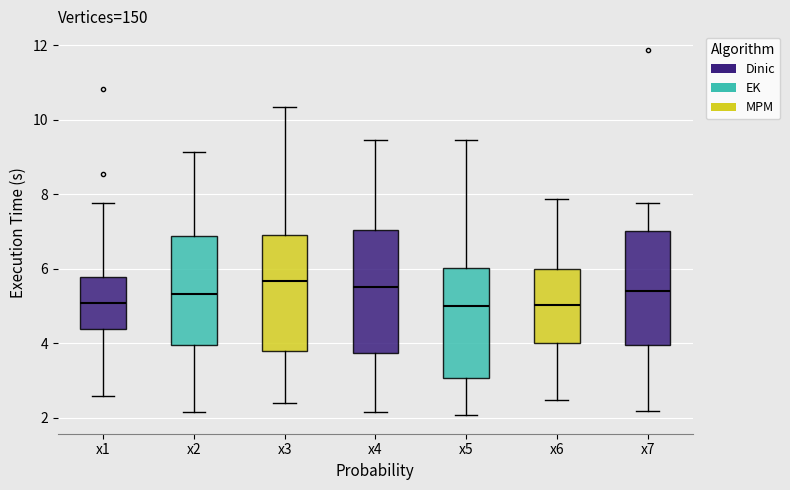

Where does the upper whisker of the box for x1 end on the y-axis? The values are not printed on the chart, so give them approximately, as read against the axis.

7.8